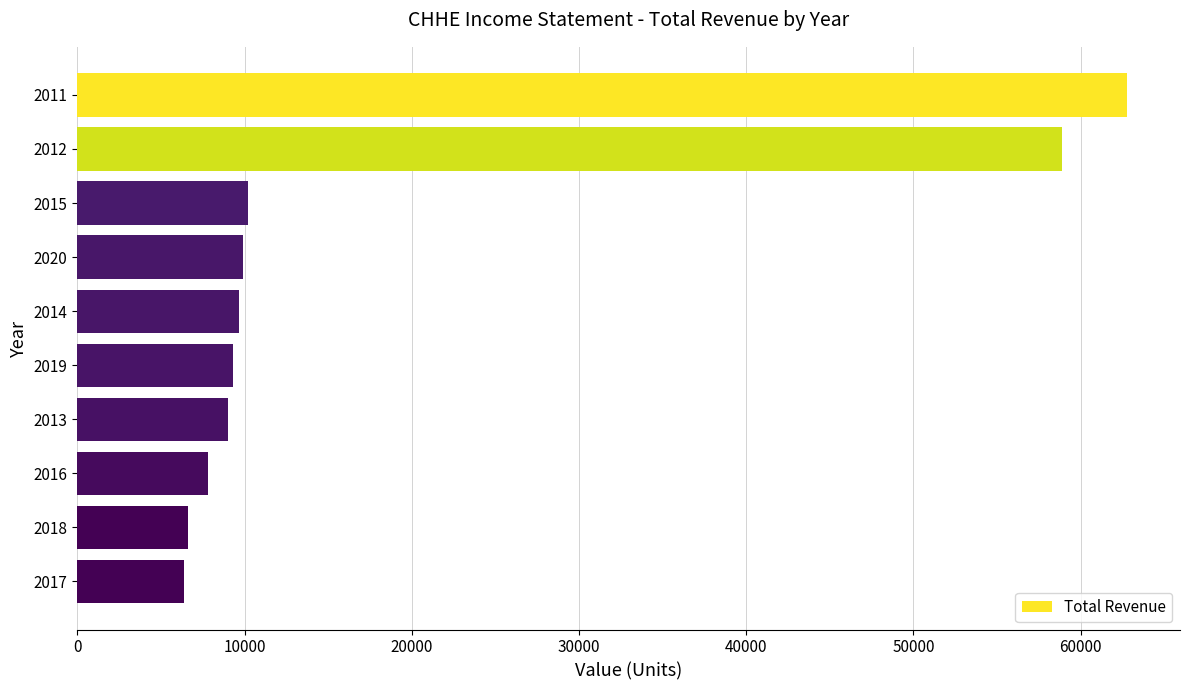

How many categories are shown in the chart?

10